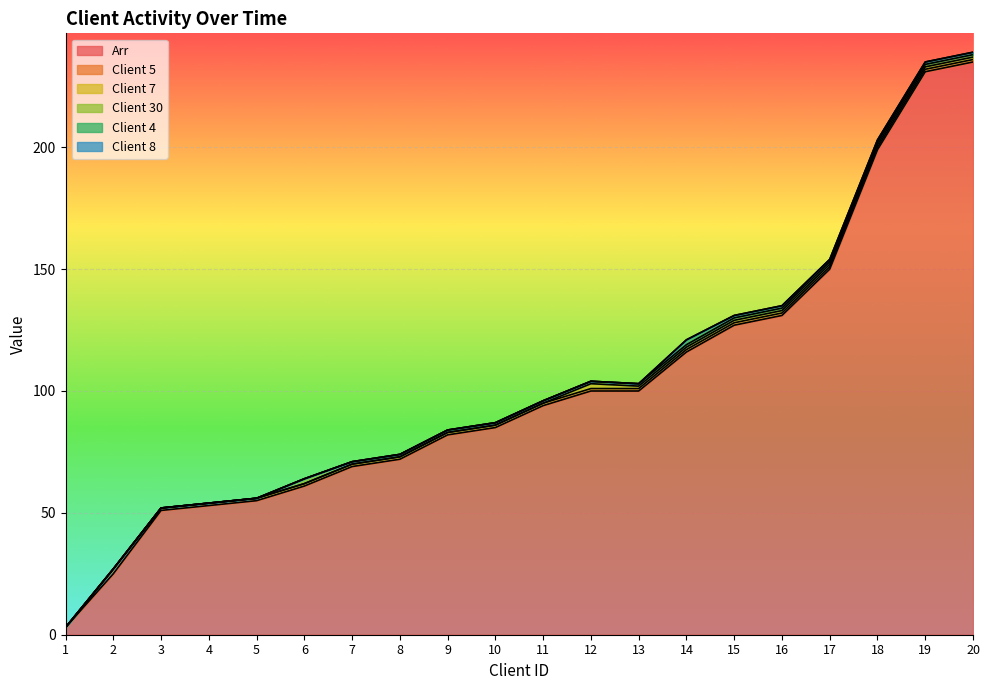

How many data points in Client 30 are less than 1?

5